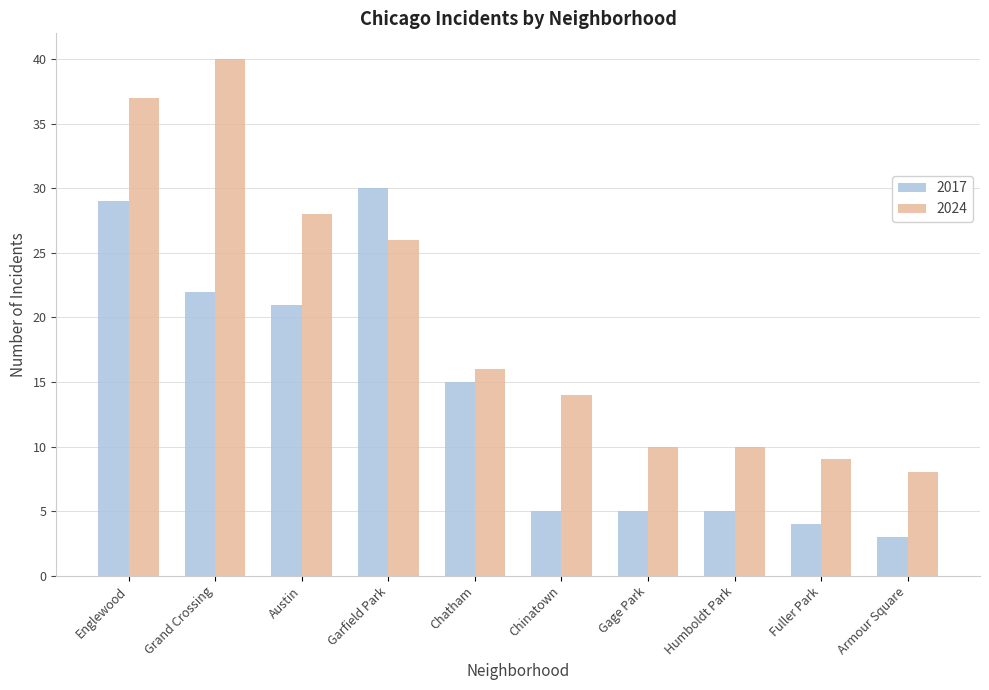

How many categories are shown in the chart?

10